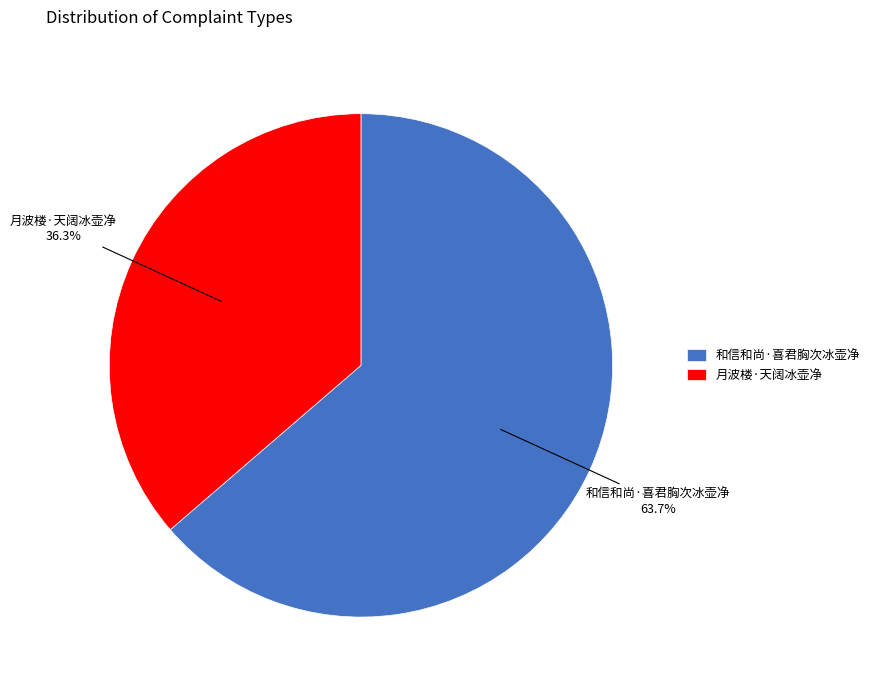

To the nearest percent, what is the difference between the largest and smallest slice percentages?

27%